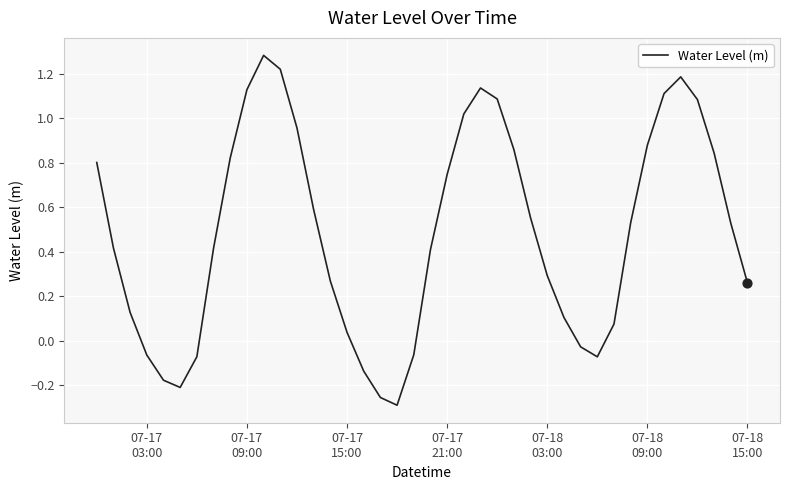

What is the maximum value shown in the chart?

1.3